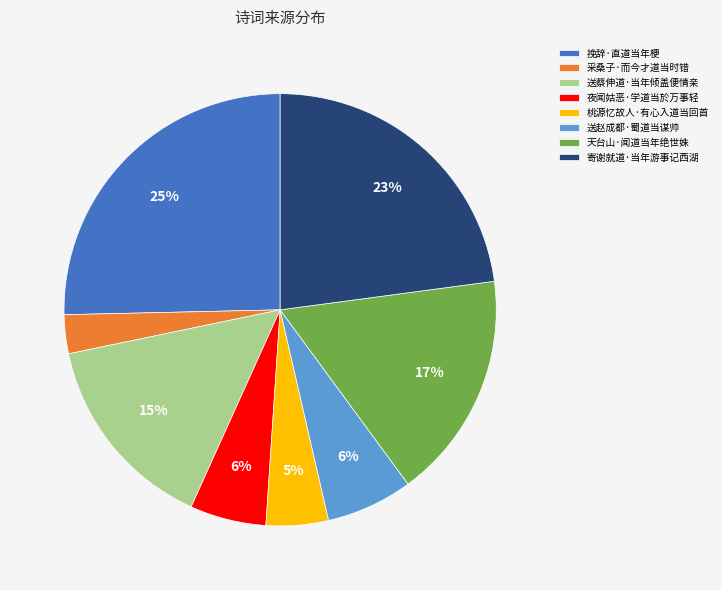

Which slice is the smallest?

采桑子·而今才道当时错